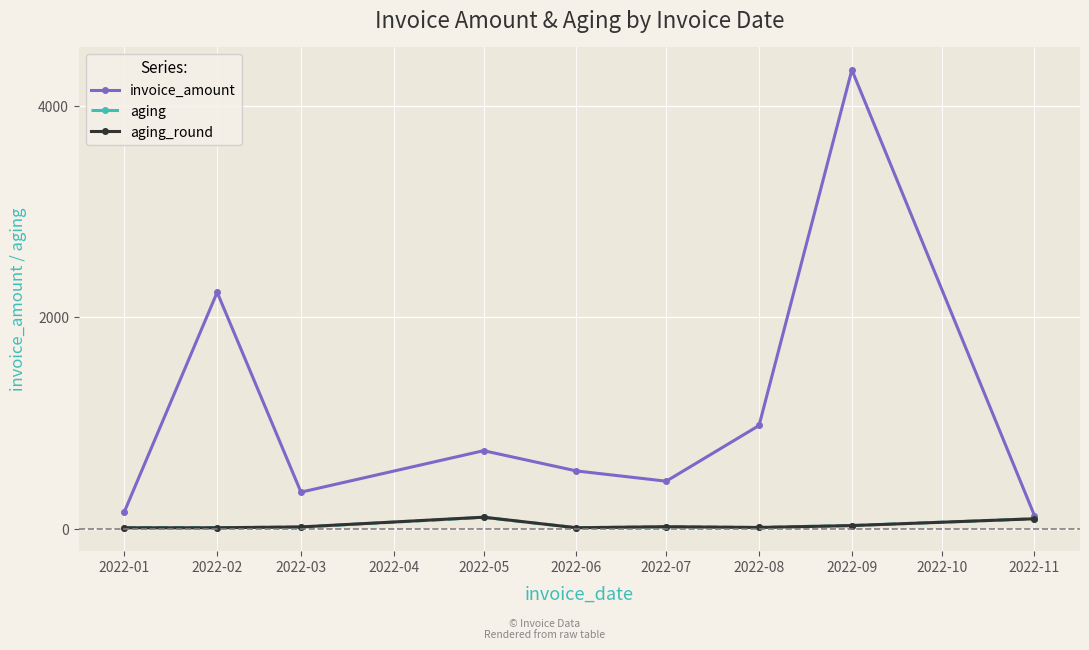

The value of aging_round at 2022-05 is 110.0. True or false?

True